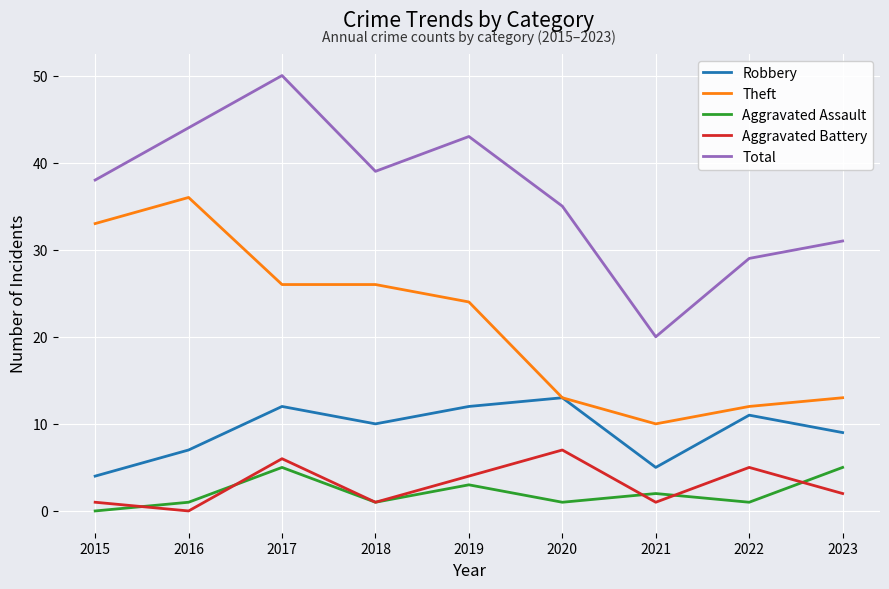

What is the average value of the Aggravated Battery series?

3